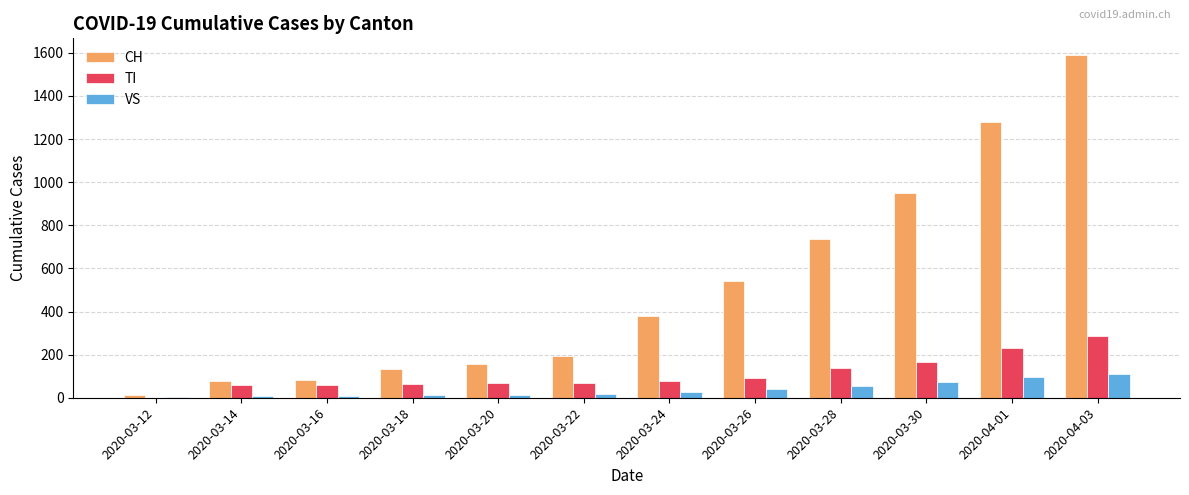

Which category has the highest value across all series?

2020-04-03